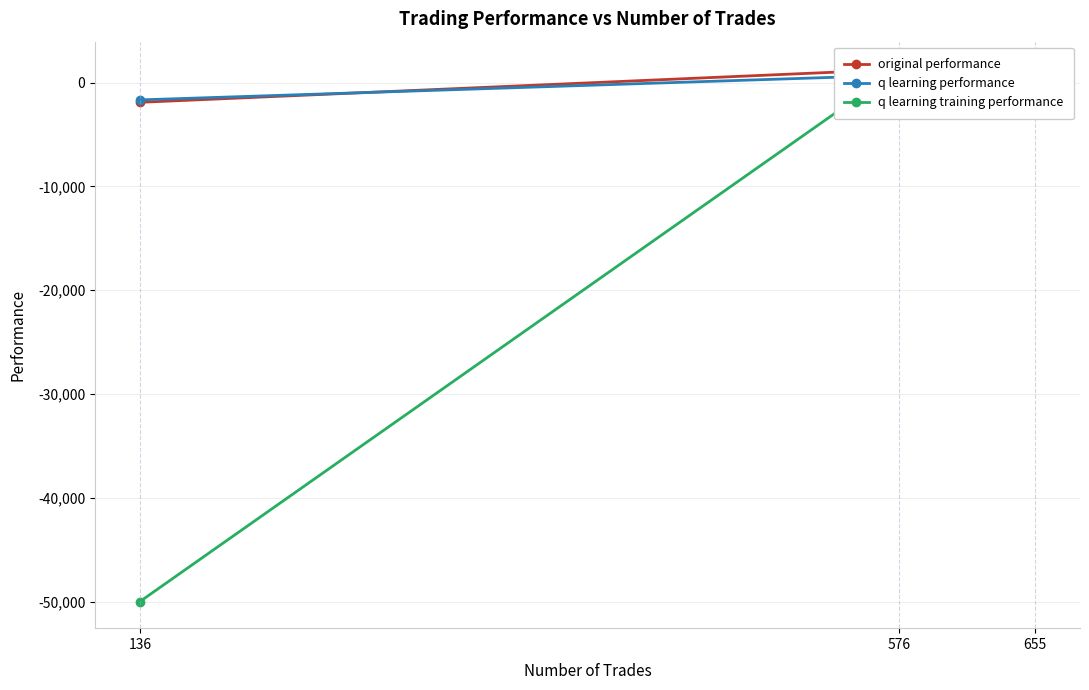

How many data points does each series have?

3